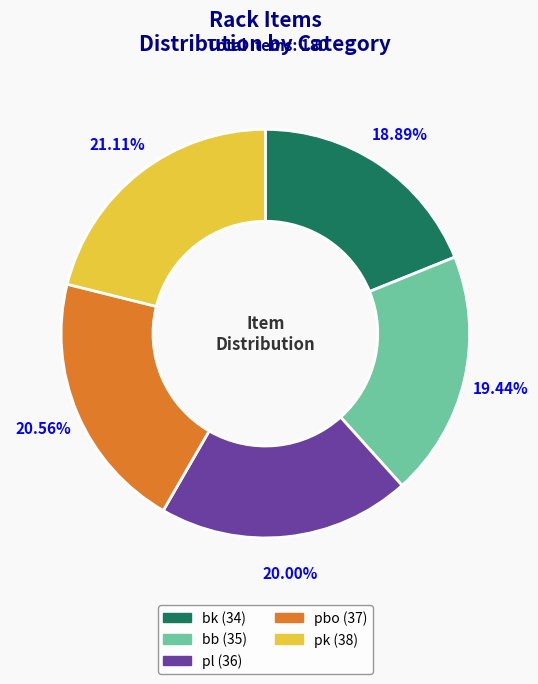

Count the number of slices in the pie.

5